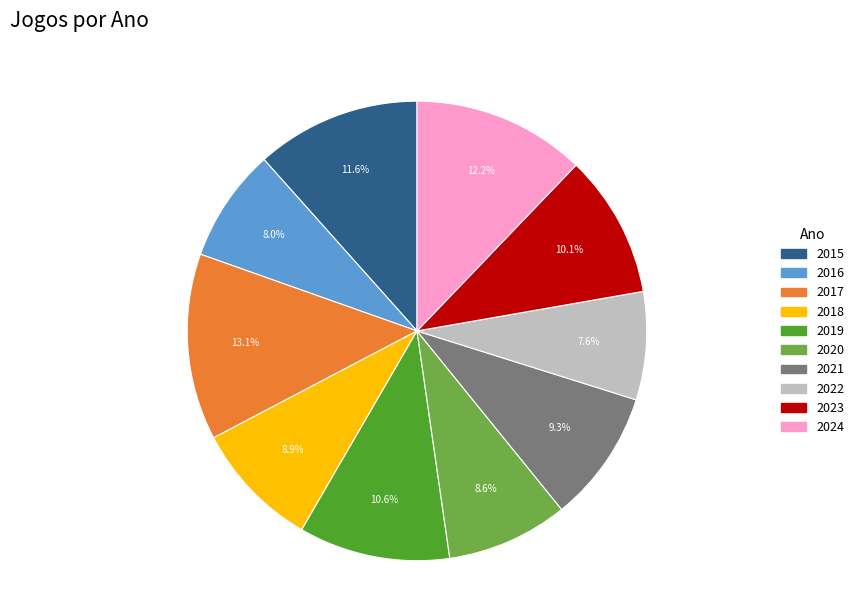

To the nearest percent, what is the difference between the 2015 and 2016 slice percentages?

4%